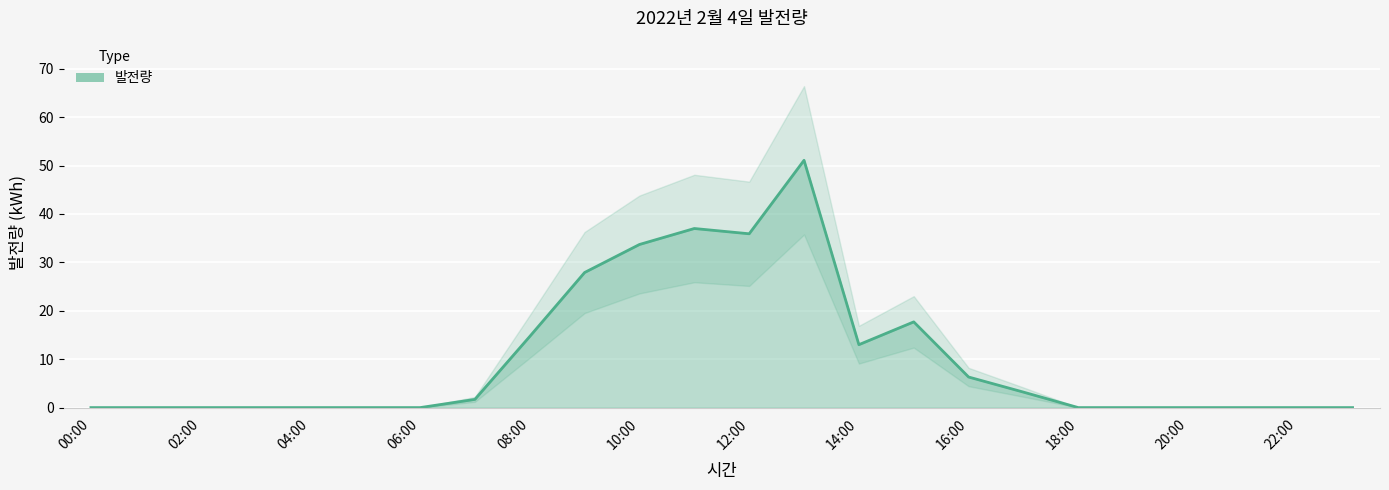

Rank the categories by value from highest to lowest.

13:00, 11:00, 12:00, 10:00, 09:00, 15:00, 08:00, 14:00, 16:00, 17:00, 07:00, 00:00, 01:00, 02:00, 03:00, 04:00, 05:00, 06:00, 18:00, 19:00, 20:00, 21:00, 22:00, 23:00